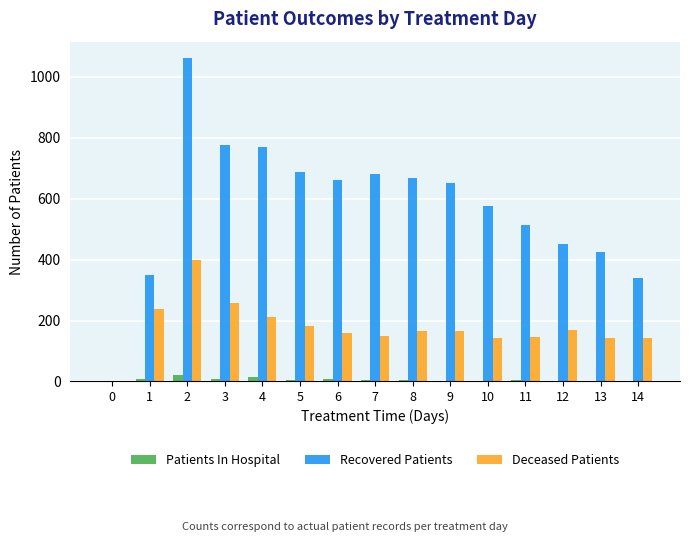

True or false: Patients In Hospital has a value of 8 at 1.

True